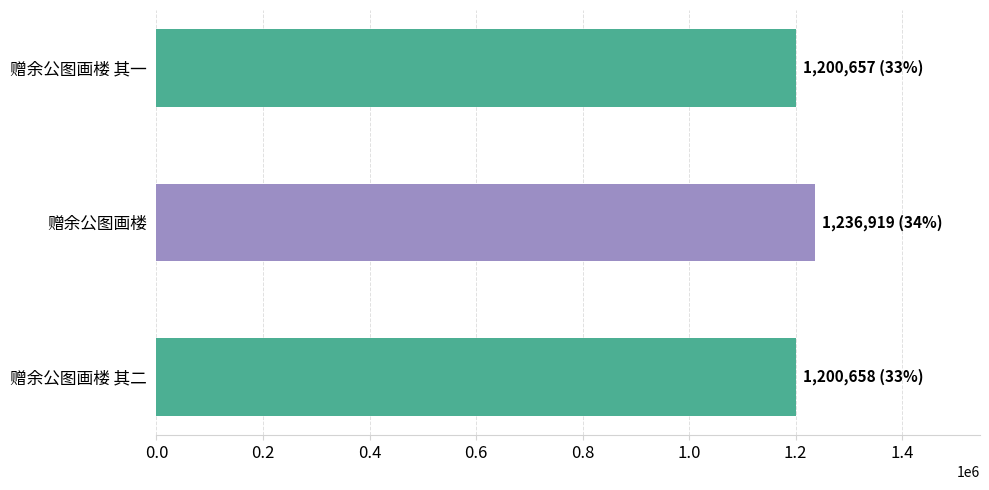

What is the greatest value displayed?

1236919